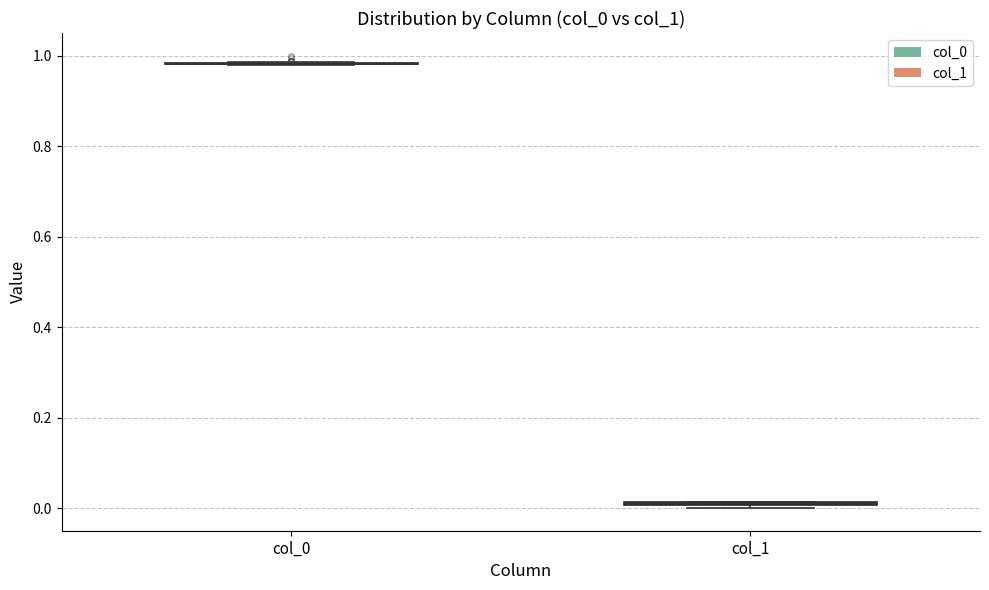

Where is the lower edge of the box for col_1 on the y-axis? The values are not printed on the chart, so give them approximately, as read against the axis.

0.00